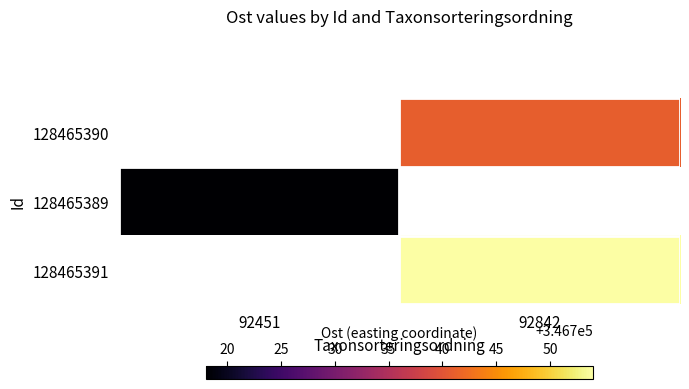

Count the number of categories in the chart.

2